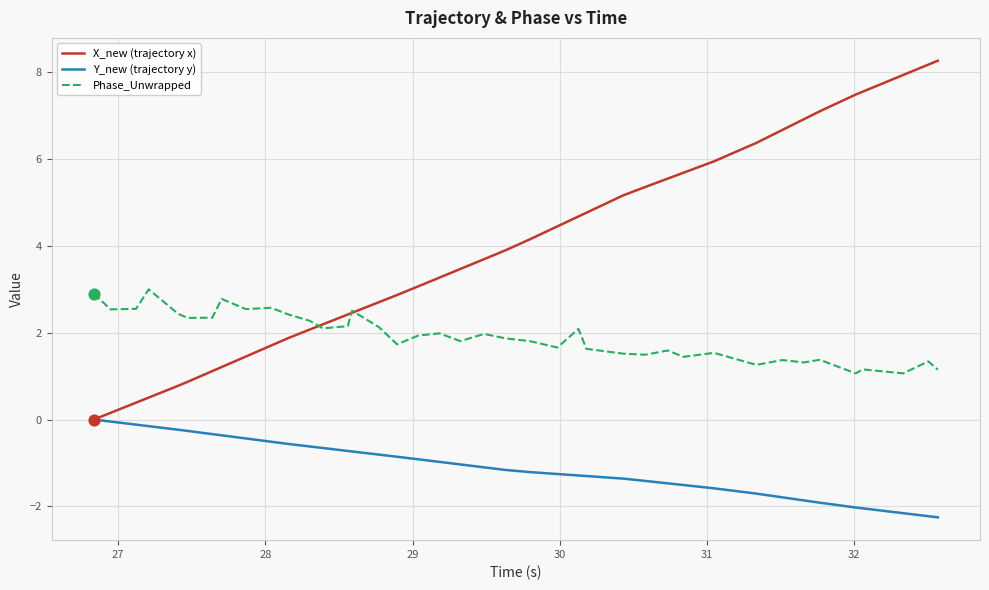

Which series has the largest total across all categories?

X_new (trajectory x)